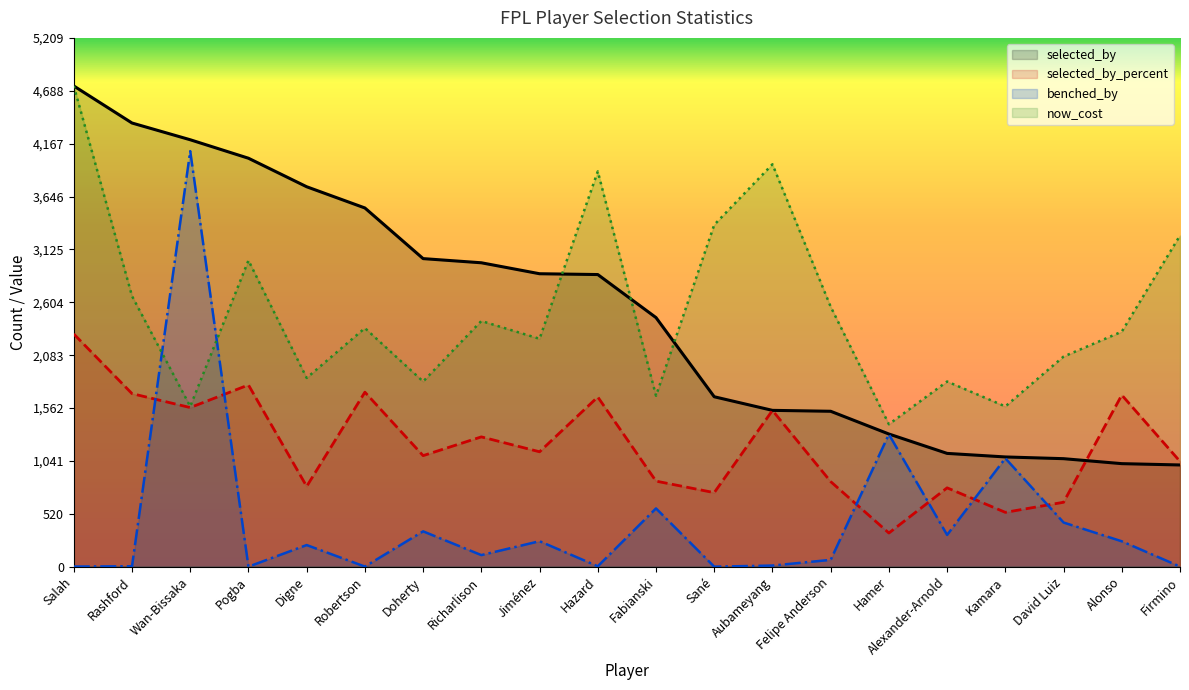

What is the value of the now_cost point at the 15th from the left?

1403.3